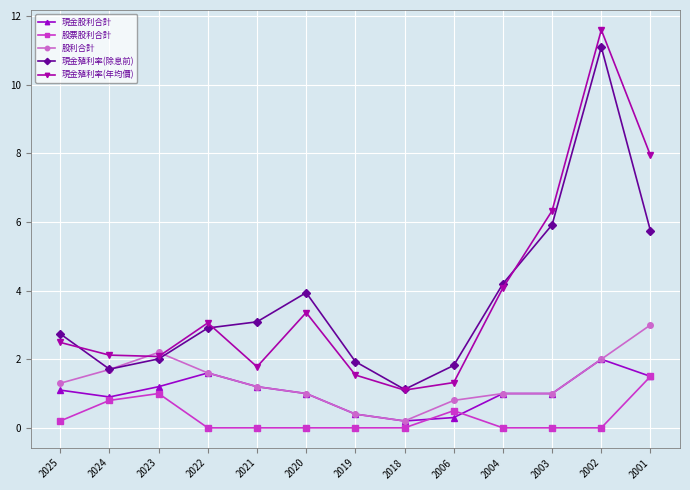

What is the spread (max minus min) of values at 2006?

1.5